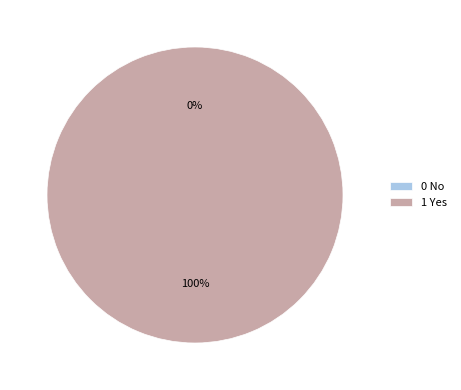

Is it true that 1 Yes is 100% of the pie?

True